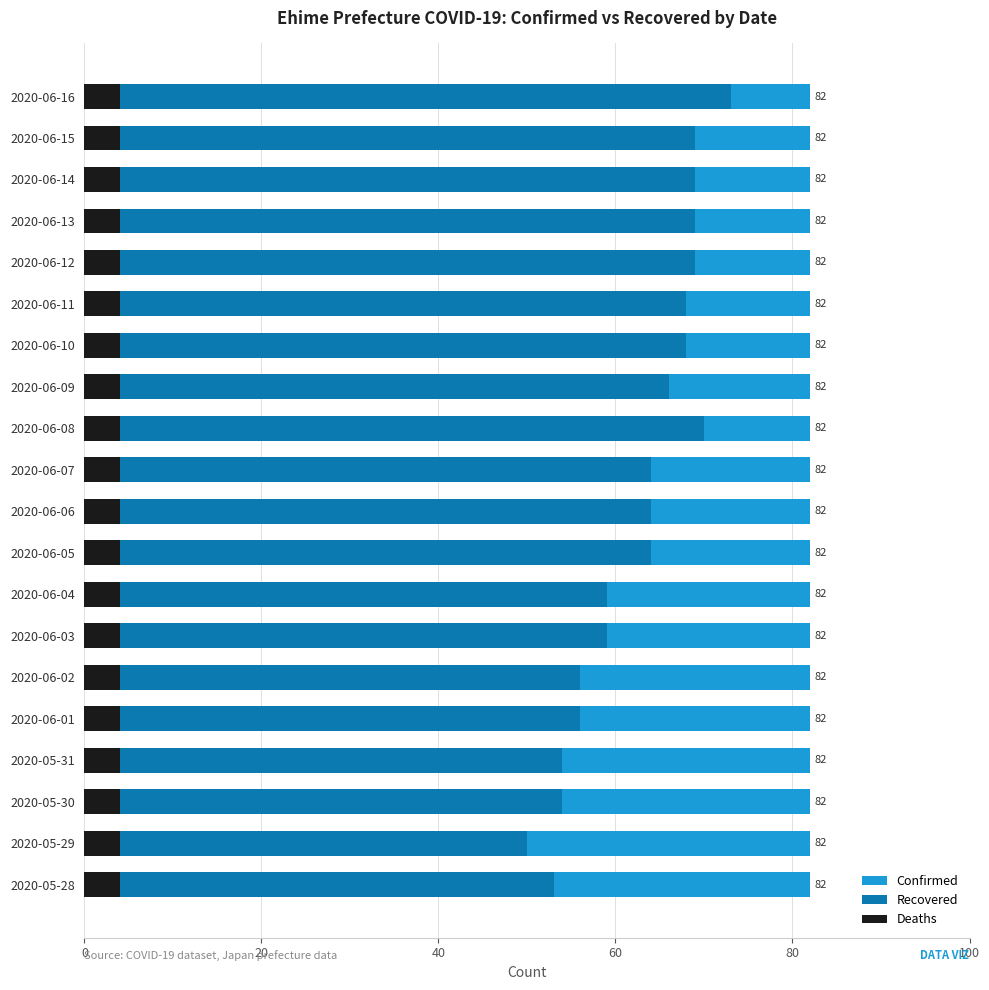

How many distinct data groups are displayed?

3